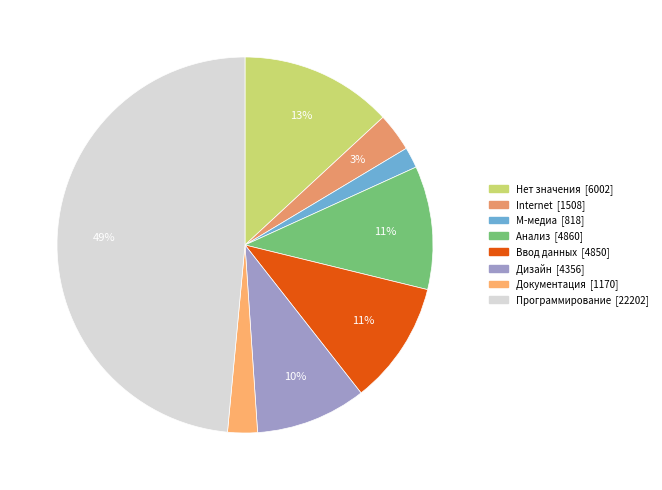

Rank the categories by value from lowest to highest.

M-медиа, Документация, Internet, Дизайн, Ввод данных, Анализ, Нет значения, Программирование